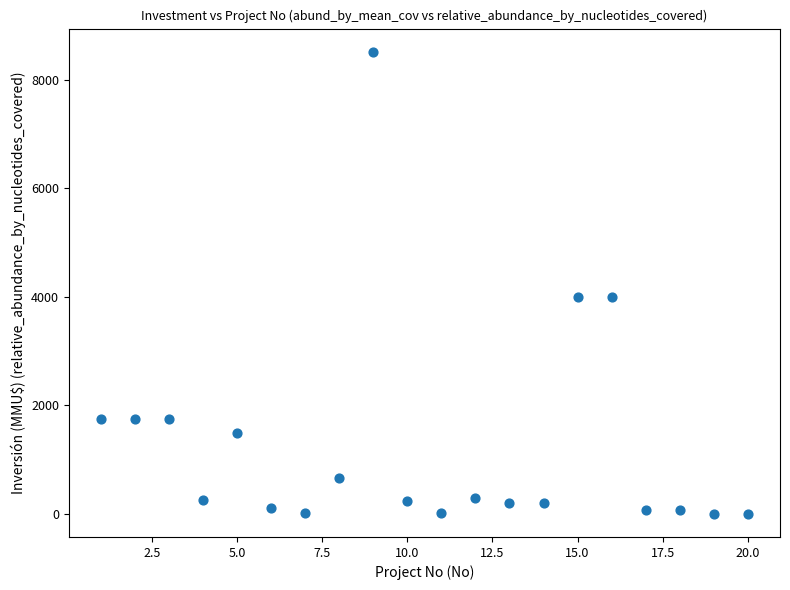

What is the range of Y values (max minus min)?

8521